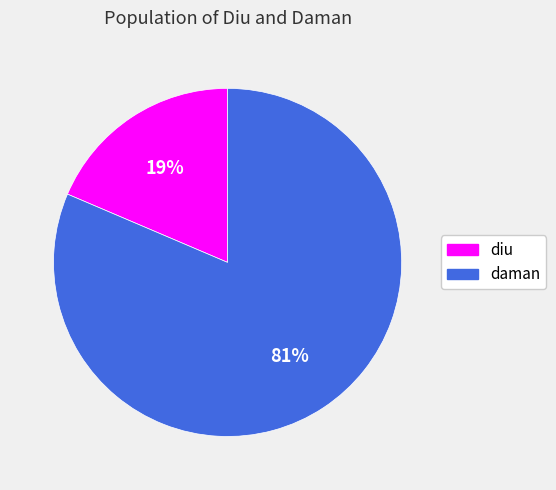

Combined, do diu and daman account for over 50%?

Yes